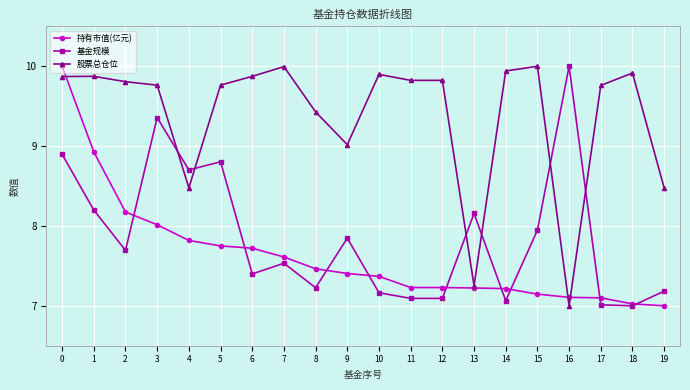

Does the chart have visible grid lines?

Yes